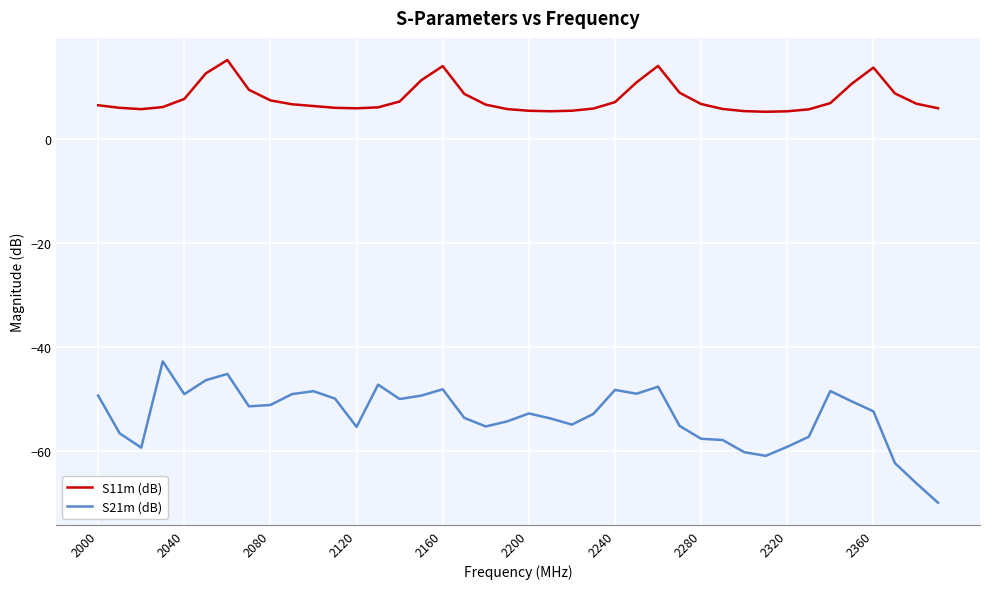

List the series in order of their peak value, lowest first.

S21m (dB), S11m (dB)